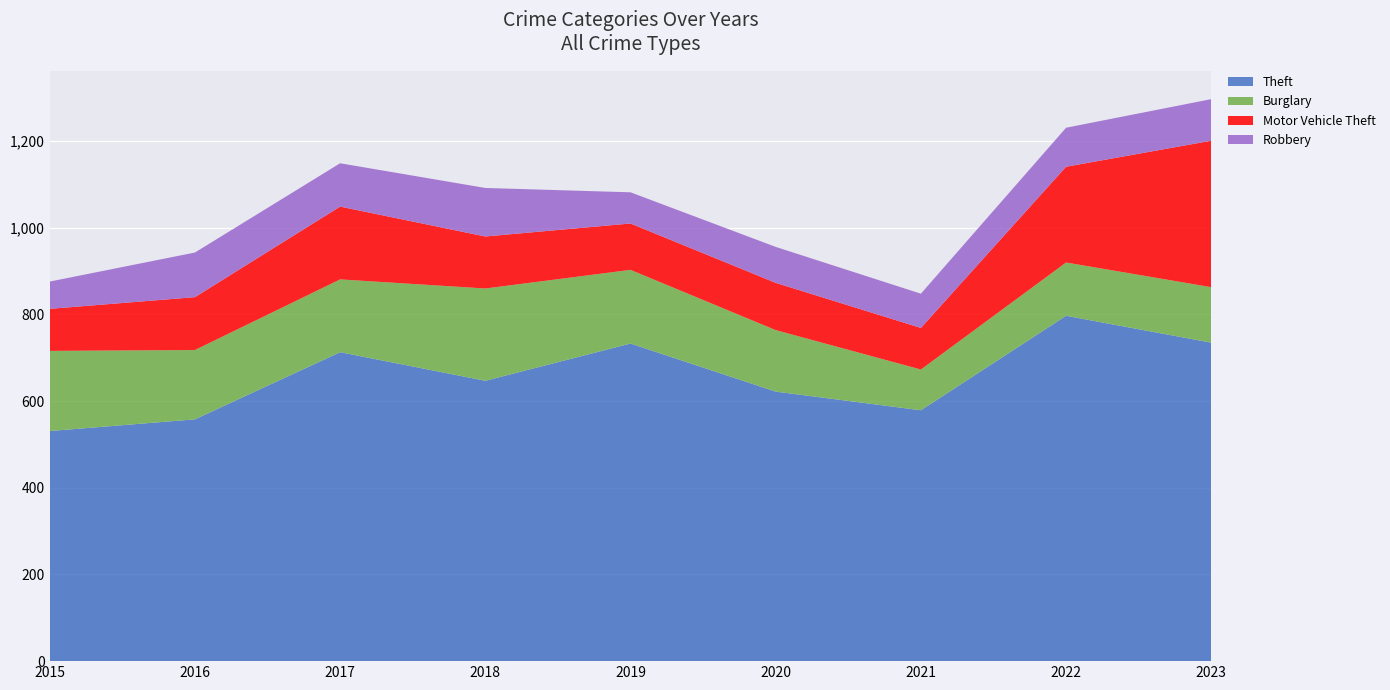

Reading left to right, list all the values displayed in this chart.

Theft: 2015=531	2016=558	2017=713	2018=647	2019=733	2020=622	2021=579	2022=797	2023=735
Burglary: 2015=185	2016=160	2017=168	2018=213	2019=170	2020=142	2021=94	2022=123	2023=128
Motor Vehicle Theft: 2015=97	2016=122	2017=168	2018=120	2019=107	2020=109	2021=96	2022=221	2023=338
Robbery: 2015=63	2016=103	2017=100	2018=112	2019=72	2020=83	2021=79	2022=90	2023=96